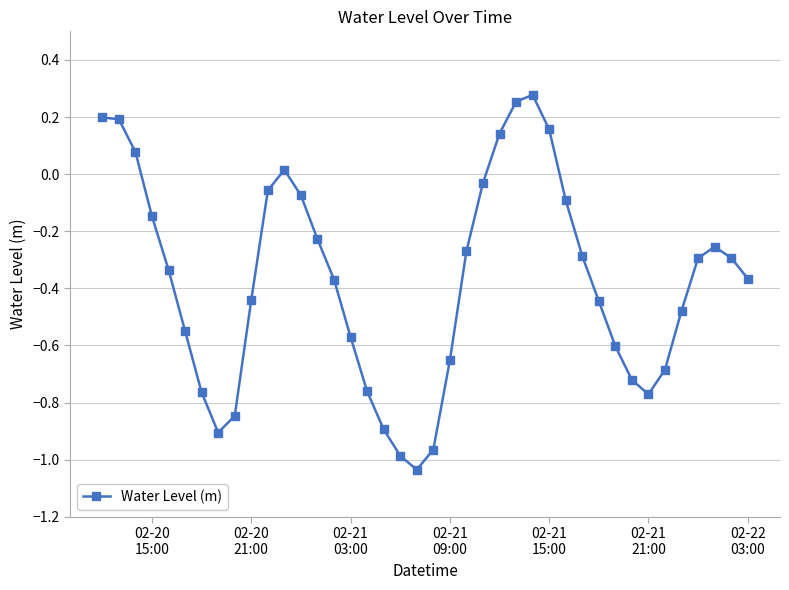

What is the difference between the maximum and minimum values?

1.3